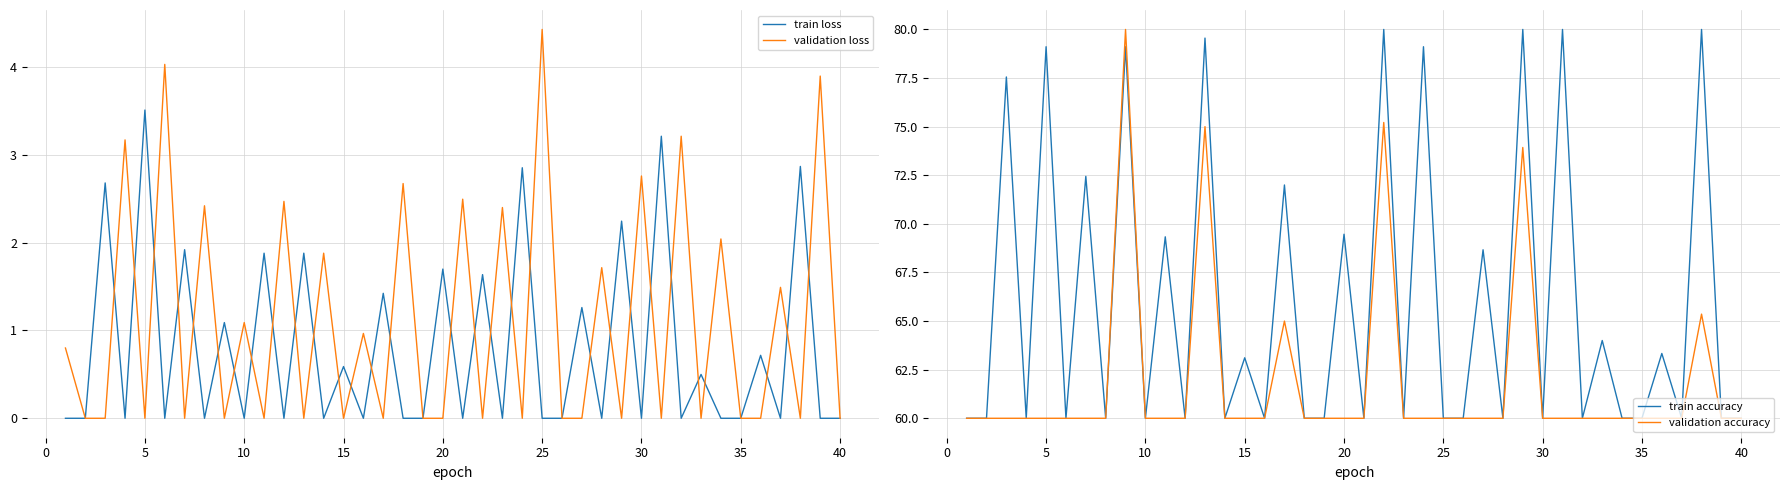

Which category has the highest value in the train loss series?

5